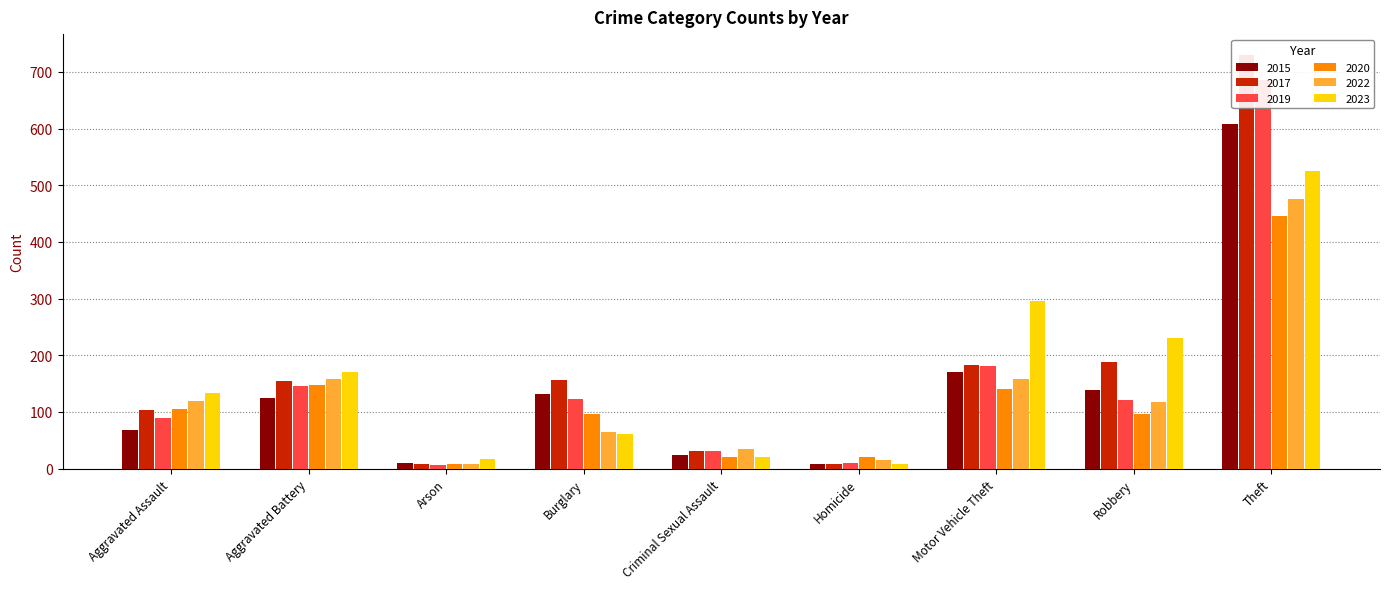

Where does the 2015 series first go above 124?

Burglary